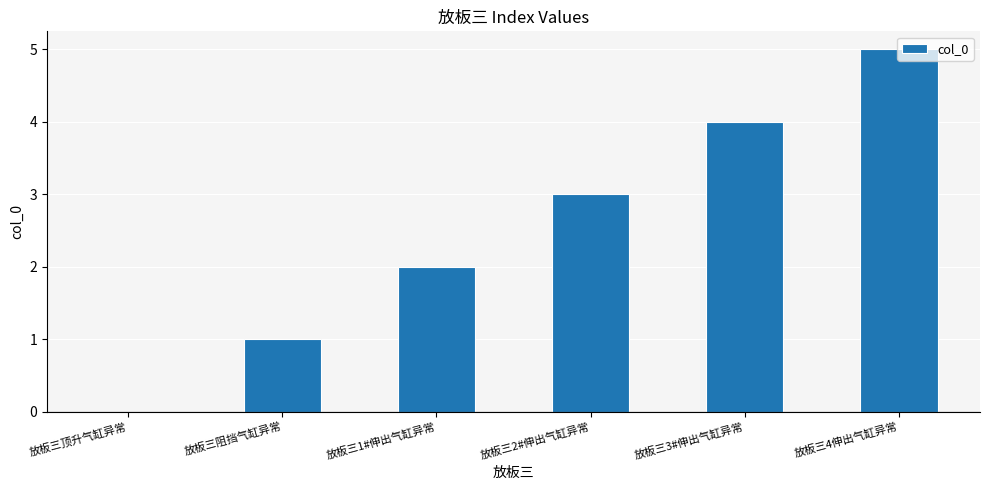

The value at 放板三顶升气缸异常 is 0. True or false?

True